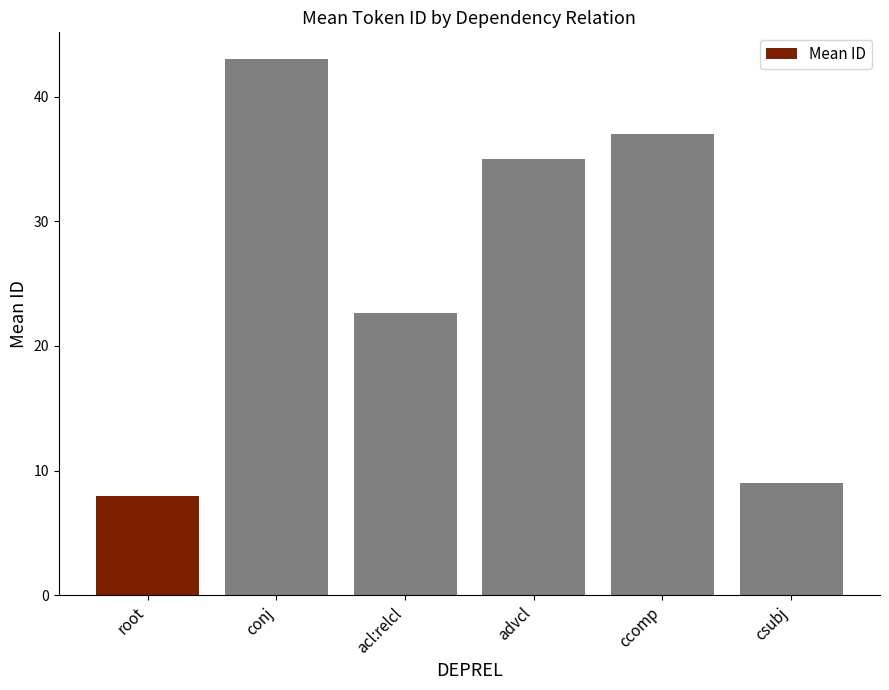

What is the change in value from advcl to csubj?

-26.0